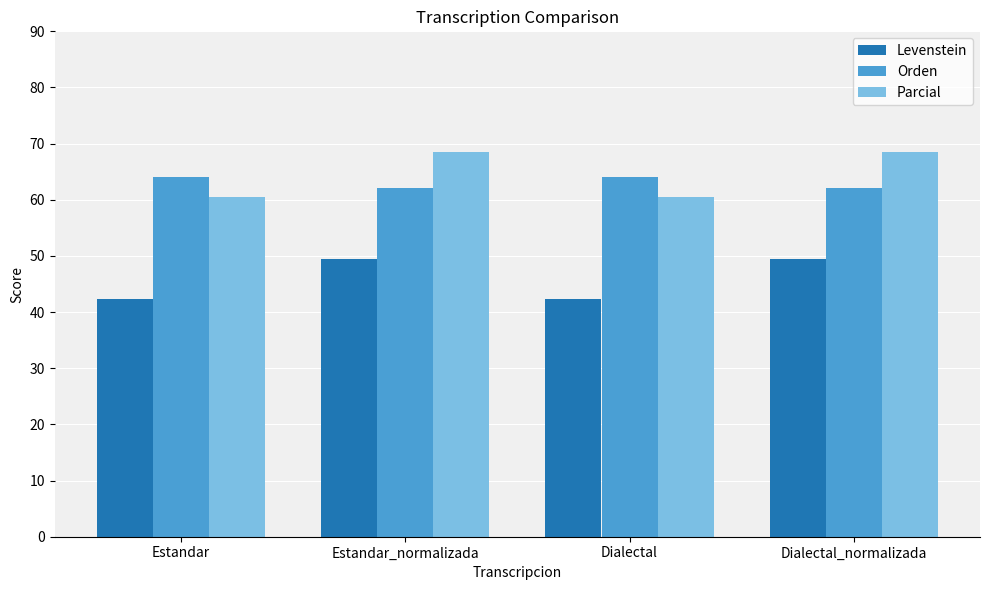

What is the maximum value for Orden?

64.0